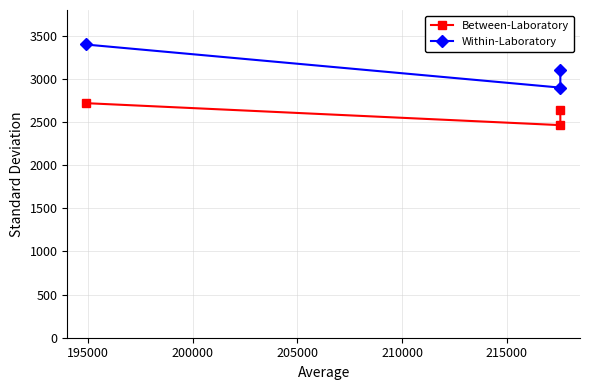

Which series has the largest range (max minus min)?

Within-Laboratory